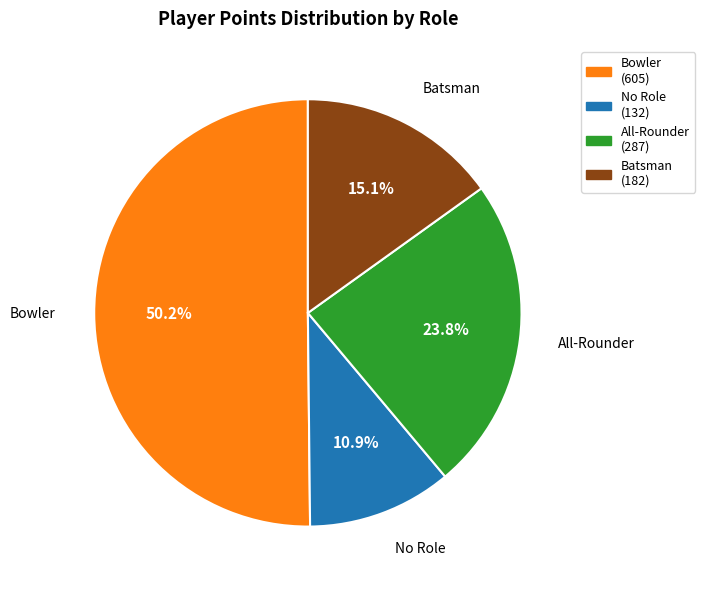

True or false: Rachin Ravindra accounts for 0% of the total.

True